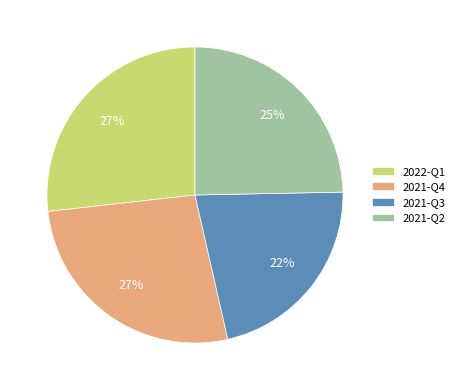

Count the number of slices in the pie.

4